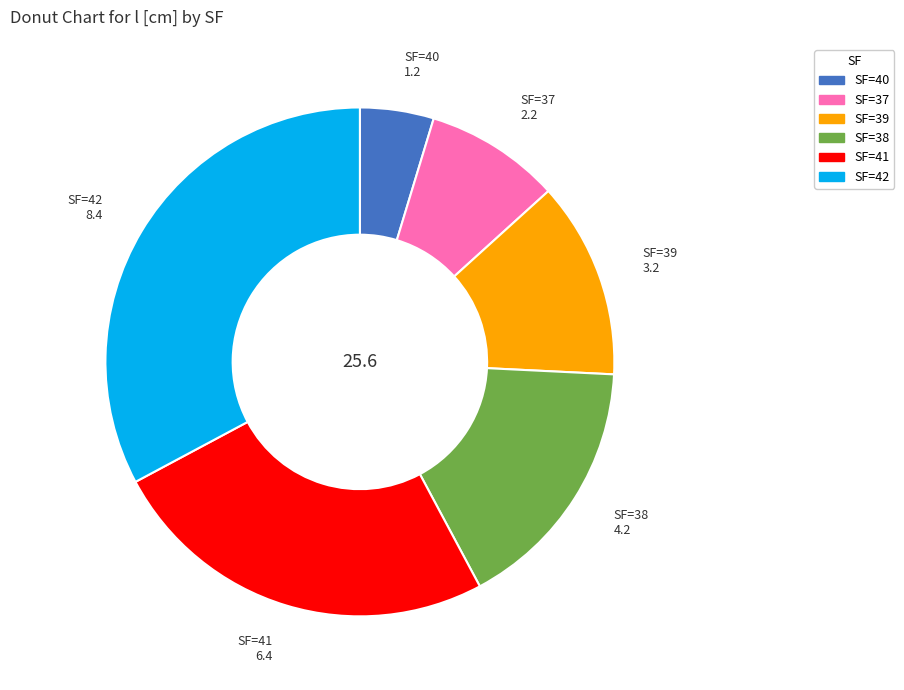

Is there any slice that represents more than half of the pie?

No